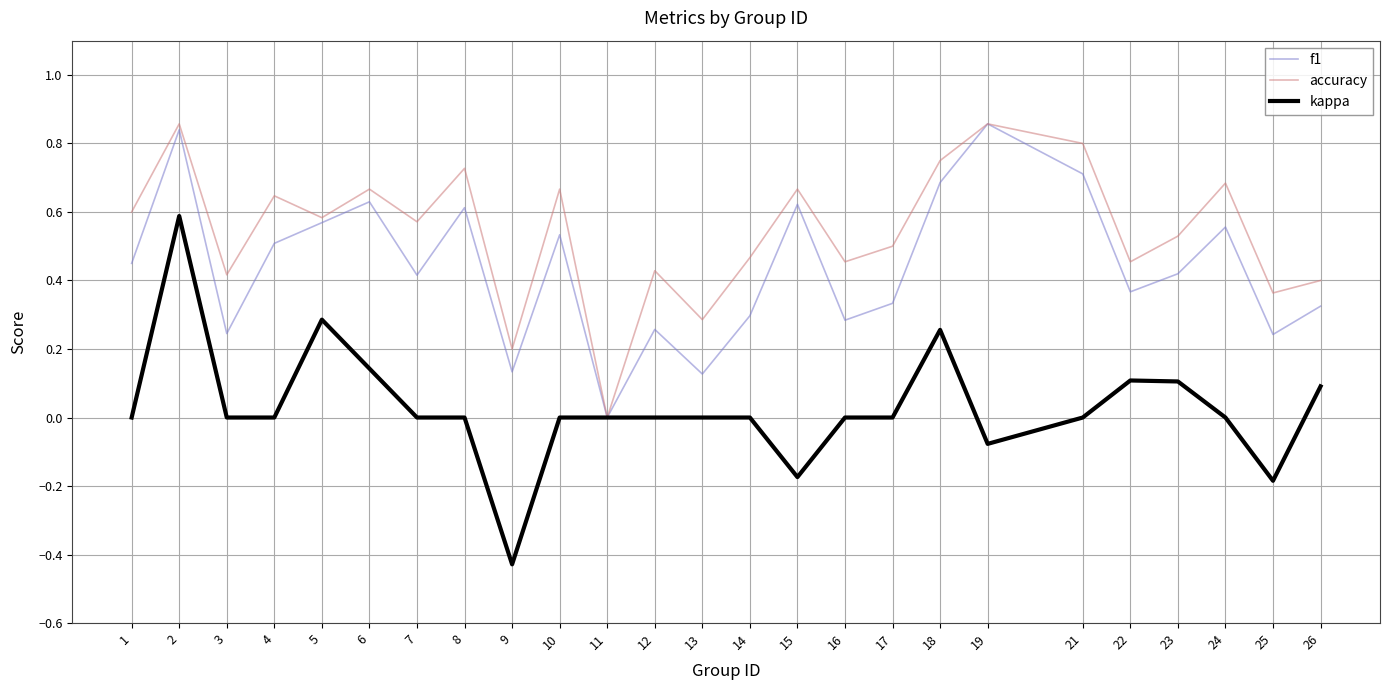

Which series has the largest total across all categories?

accuracy